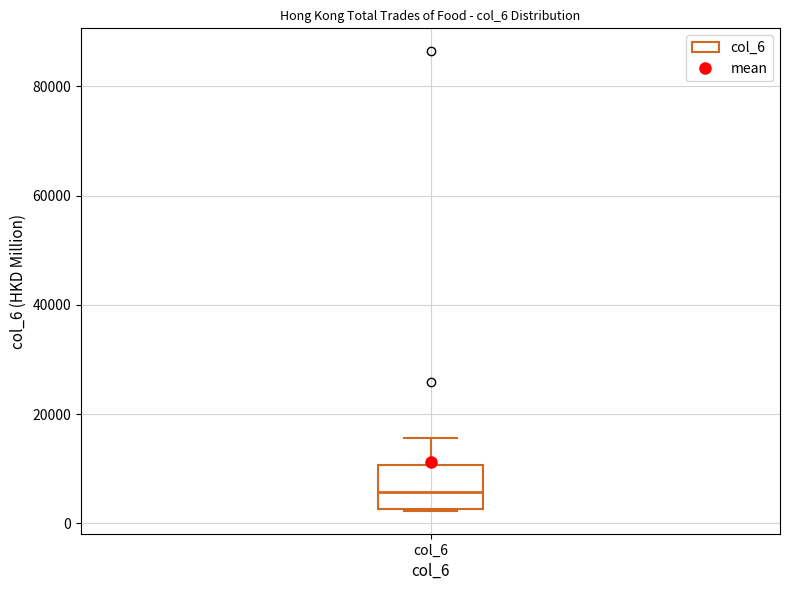

Transcribe this box plot: give where the median line is, the range the box spans, and where the two whiskers end, as read against the y-axis. The values are not printed on the chart, so give them approximately, as read against the axis.

median 6000, box 2000 to 10000, whiskers 2000 to 16000